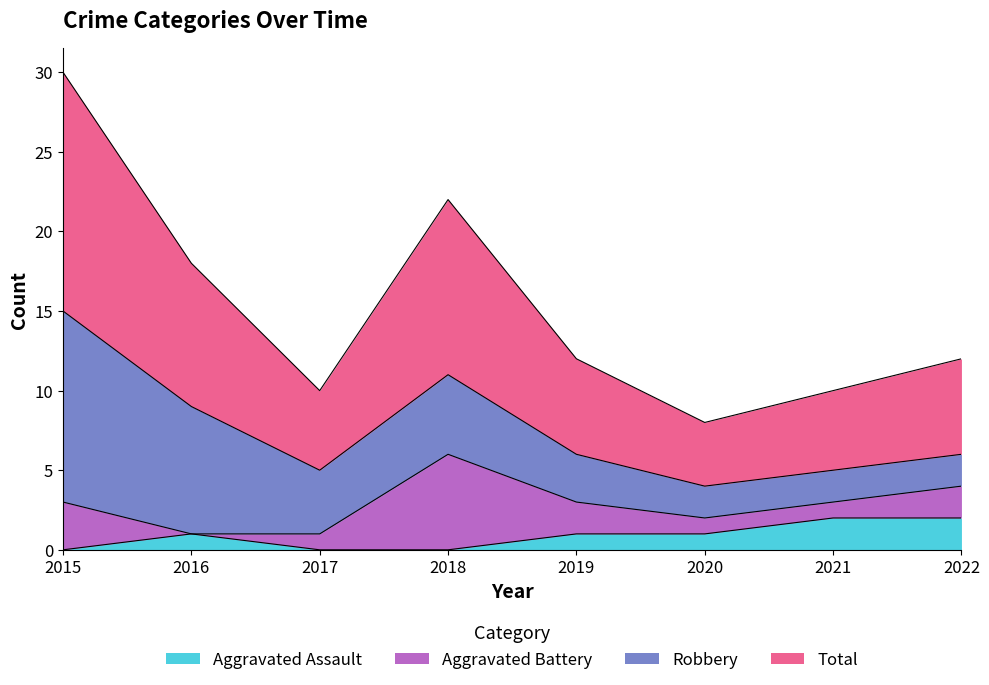

Is the value of Aggravated Assault at 2016 greater than the value of Total at 2022?

No